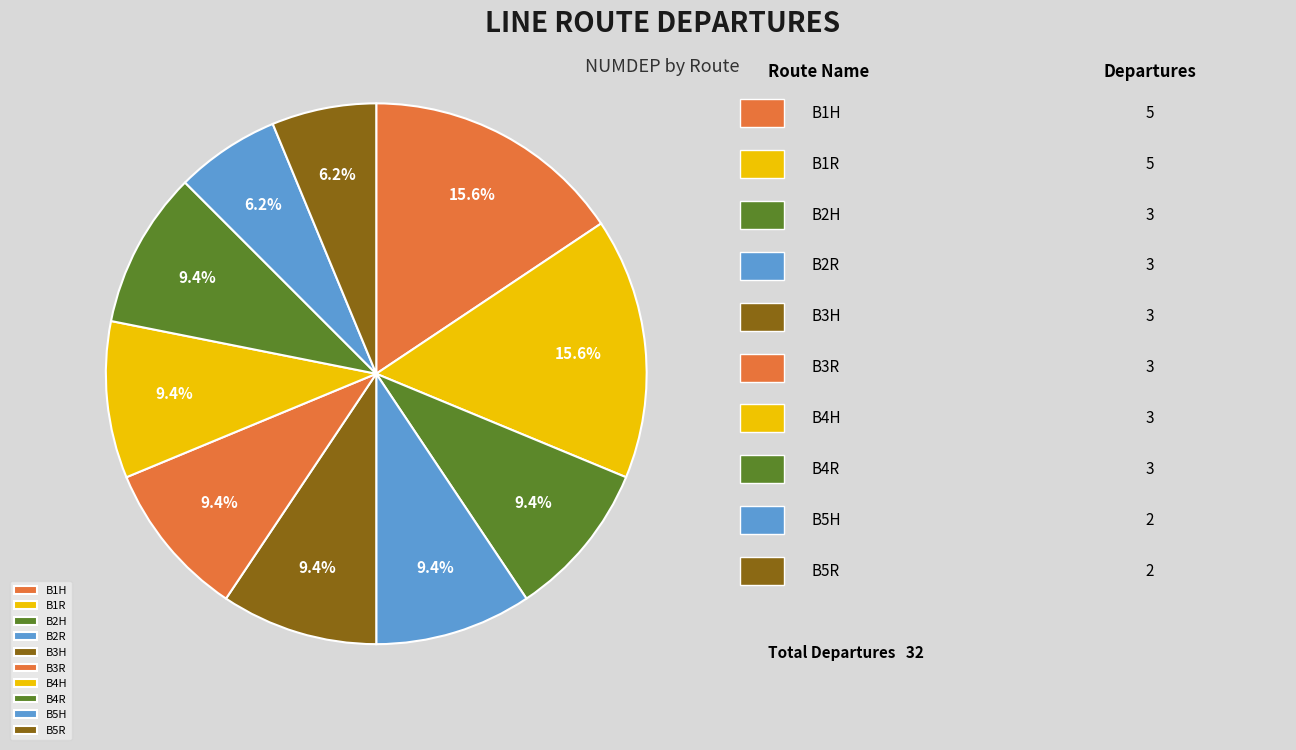

To the nearest percent, what is the difference between the B4H and B1R slice percentages?

6%